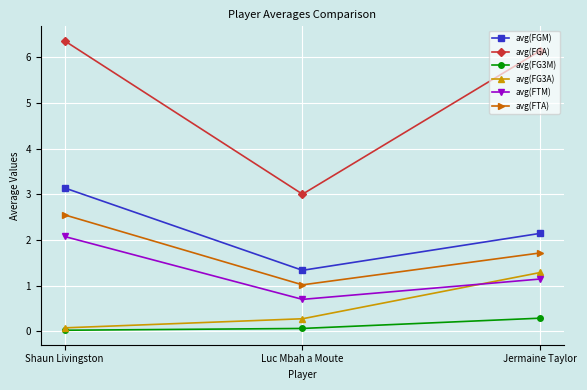

What is the label of the 1st point from the left?

Shaun Livingston